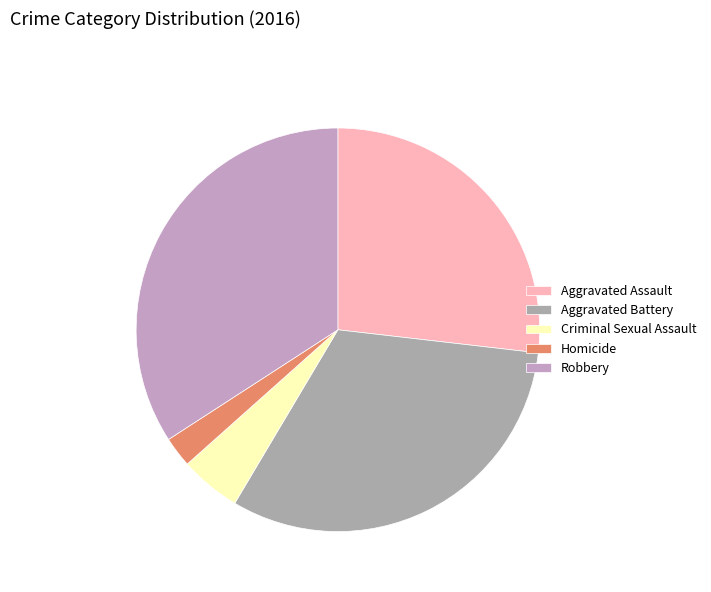

Count the number of slices in the pie.

5